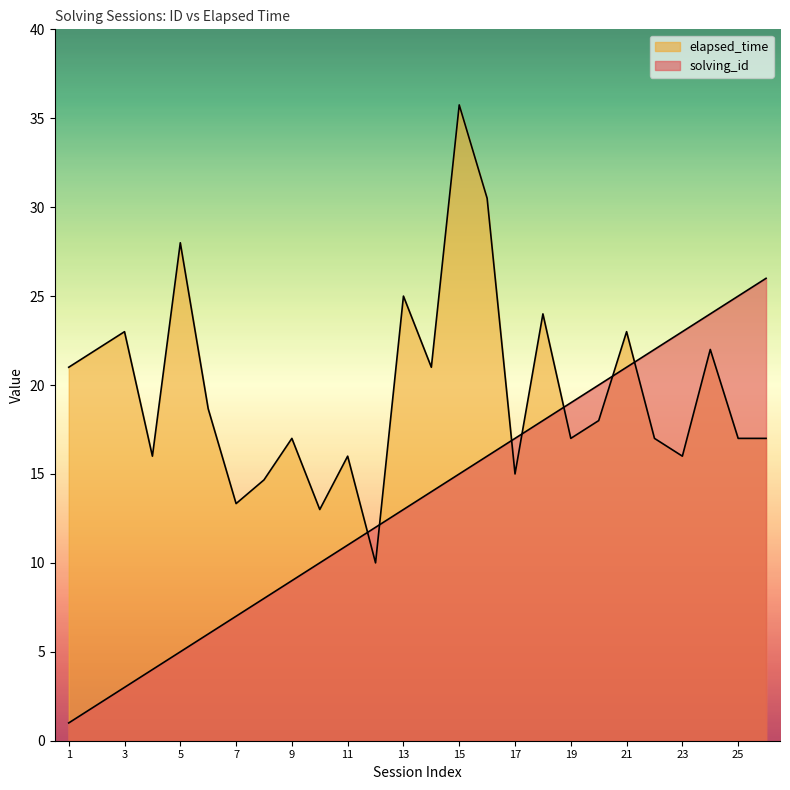

What is the smallest value displayed?

1.0